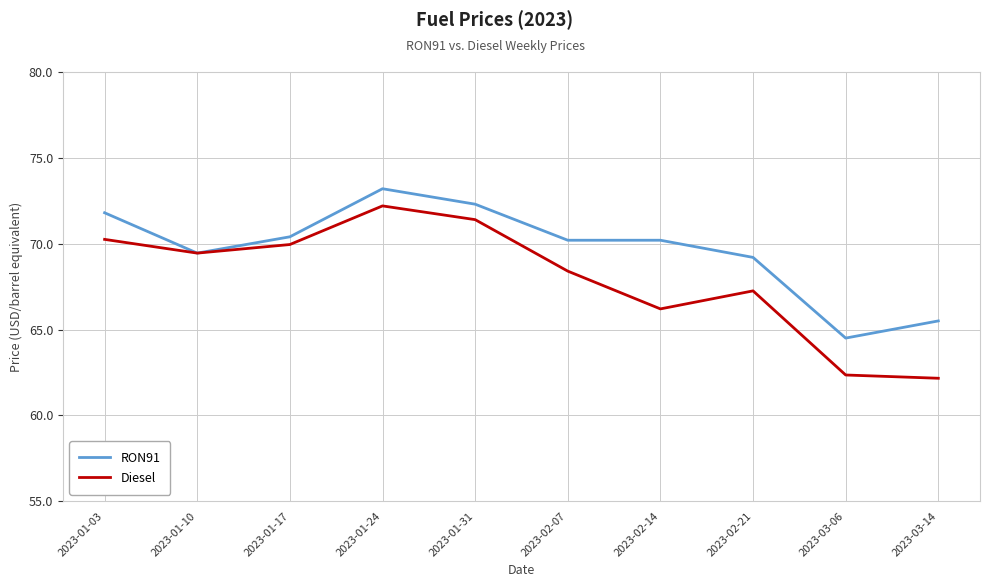

Which category has the highest value across all series?

2023-01-24